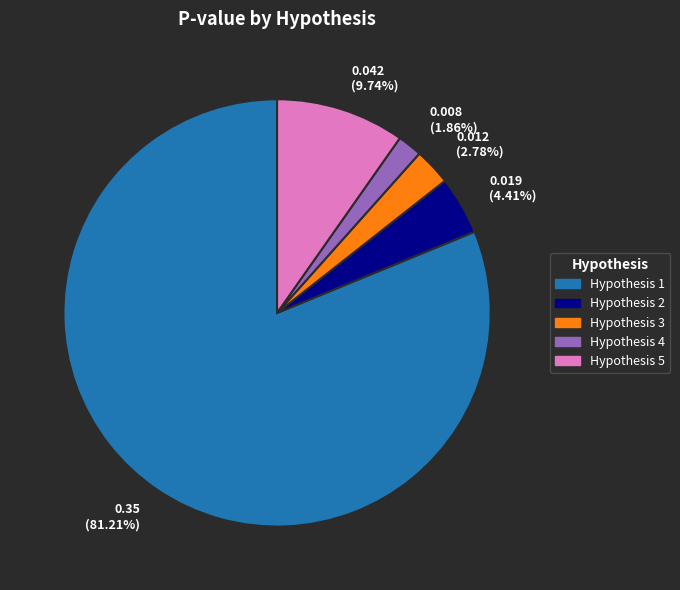

Is there any slice that represents more than half of the pie?

Yes